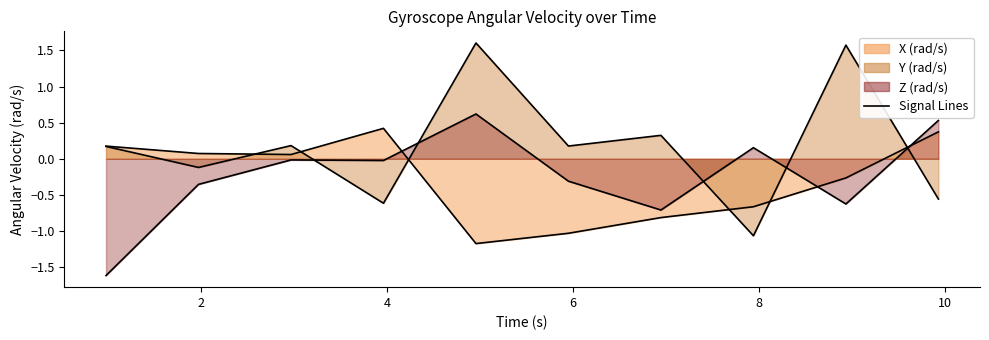

Rank the series by their maximum value, from highest to lowest.

Y line, Z line, X line